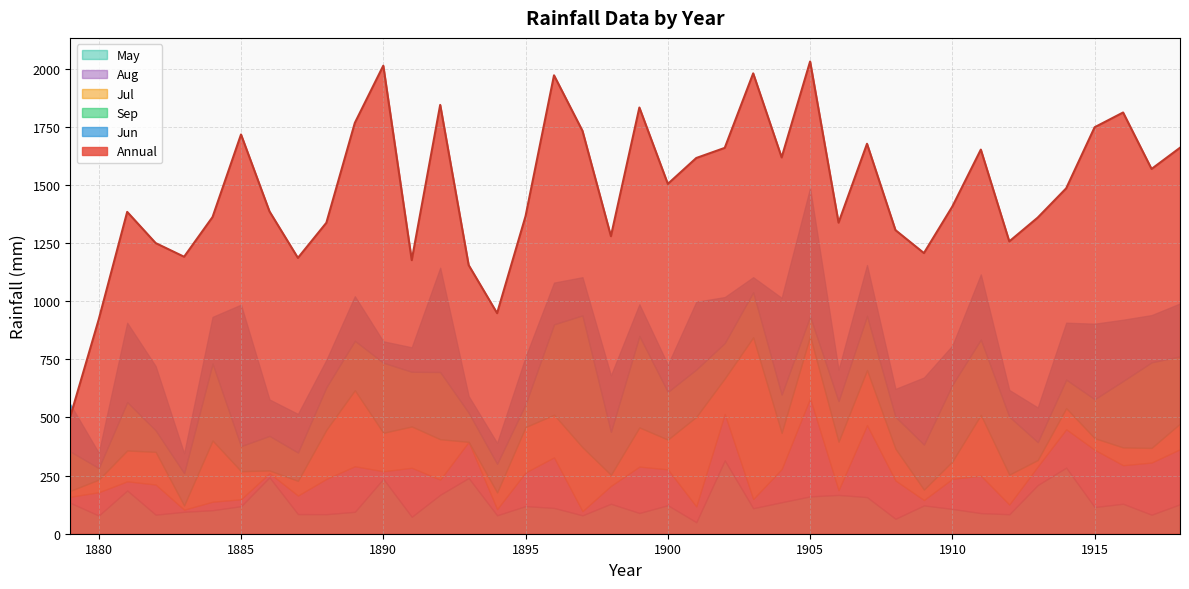

At which category does Jun reach its first local peak?

1881